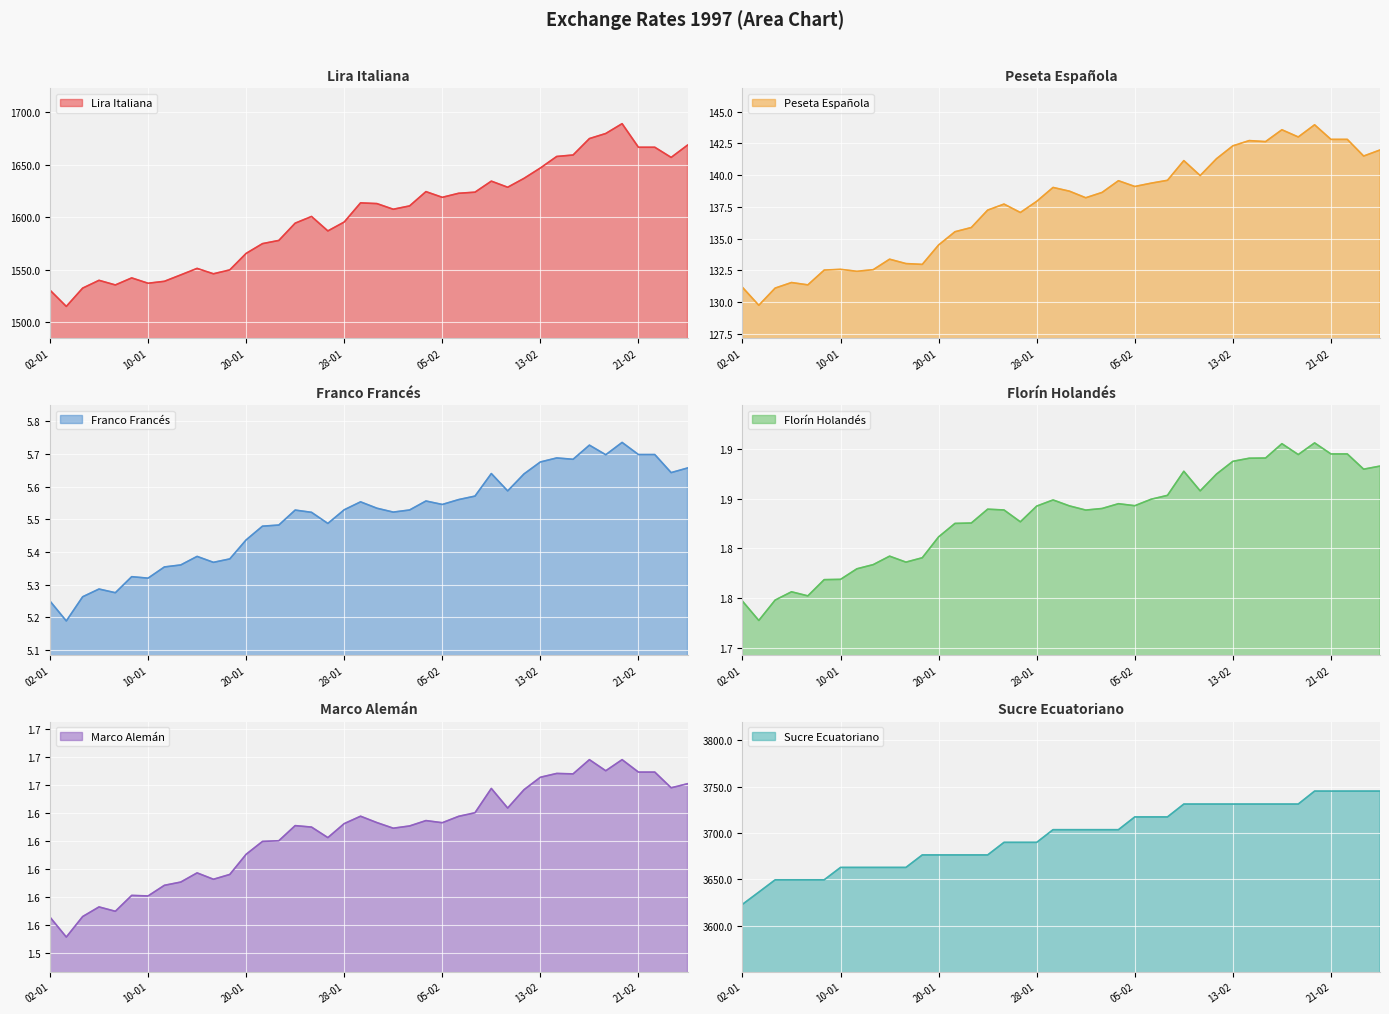

Does the chart display data point markers on the line(s)?

No